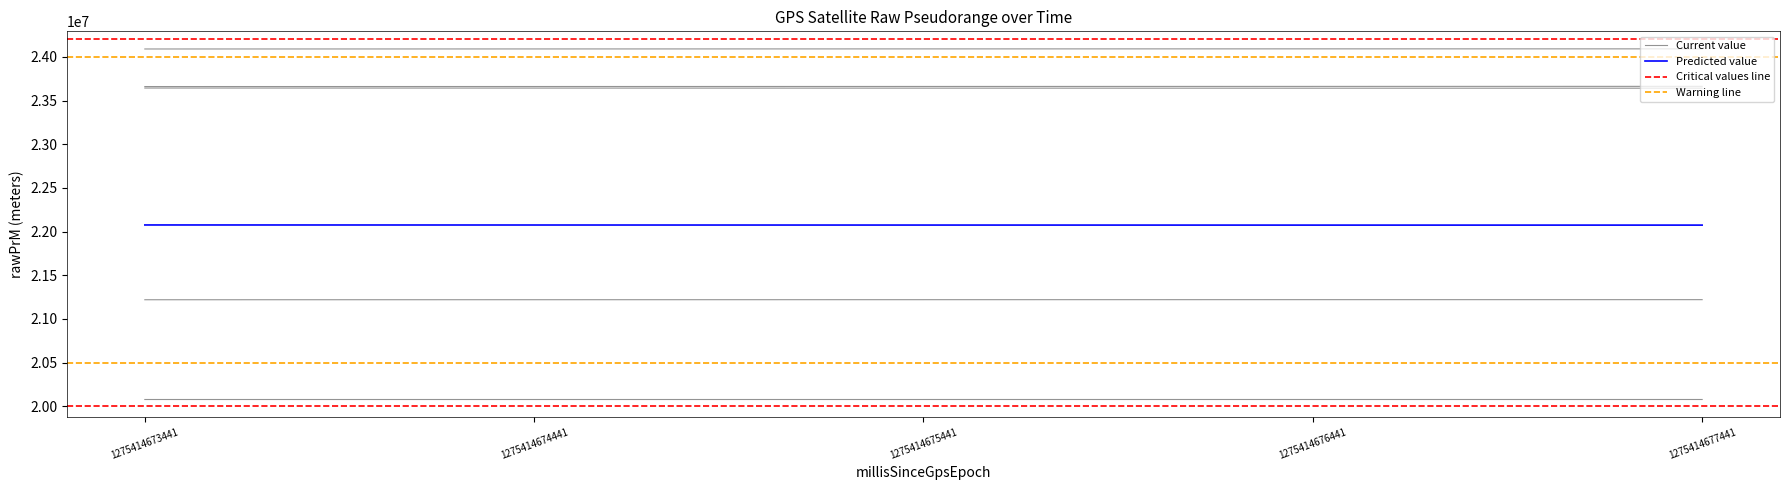

Reading left to right, extract all data points from this chart.

G13_rawPrM: 1275414673441=23660707.6	1275414674441=23661300.3	1275414675441=23661915.2	1275414676441=23662510.9	1275414677441=23663119.4
G17_rawPrM: 1275414673441=21219586.1	1275414674441=21219935.6	1275414675441=21220289.1	1275414676441=21220636.2	1275414677441=21220636.2
G15_rawPrM: 1275414673441=24090958.0	1275414674441=24091387.9	1275414675441=24091835.5	1275414676441=24092268.7	1275414677441=24092268.7
G19_rawPrM: 1275414673441=20077301.8	1275414674441=20077352.2	1275414675441=20077410.1	1275414676441=20077471.5	1275414677441=20077471.5
G2_rawPrM: 1275414673441=23643876.7	1275414674441=23643251.6	1275414675441=23642629.5	1275414676441=23641998.2	1275414677441=23641998.2
G6_rawPrM: 1275414673441=22075864.7	1275414674441=22075346.3	1275414675441=22074835.2	1275414676441=22074331.2	1275414677441=22074331.2